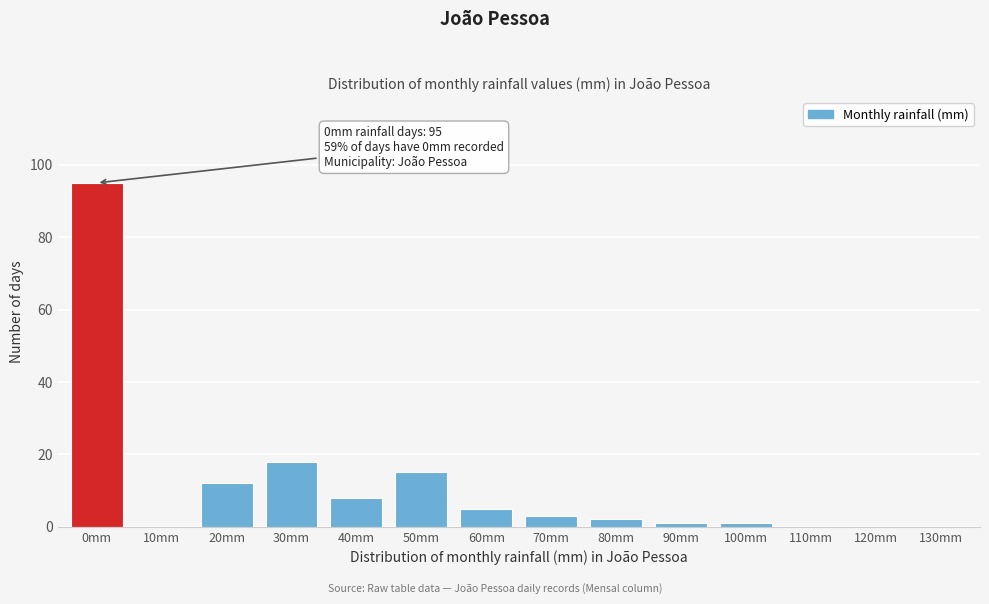

Reading right to left, extract all data points from this chart.

130mm=0	120mm=0	110mm=0	100mm=1	90mm=1	80mm=2	70mm=3	60mm=5	50mm=15	40mm=8	30mm=18	20mm=12	10mm=0	0mm=95